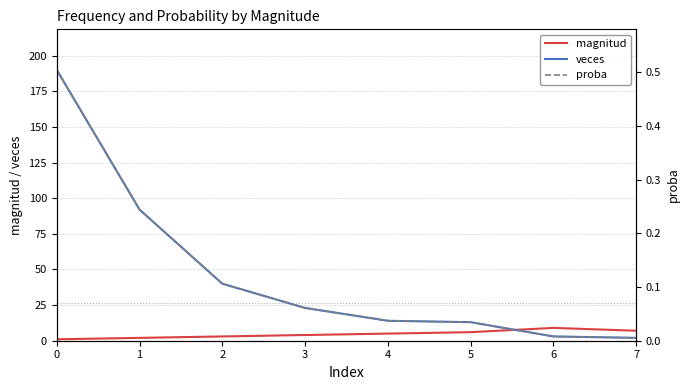

Reading left to right, what are all the values shown in this chart?

magnitud: 1.0	2.0	3.0	4.0	5.0	6.0	9.0	7.0
veces: 190.0	92.0	40.0	23.0	14.0	13.0	3.0	2.0
proba: 0.5	0.2	0.1	0.1	0.0	0.0	0.0	0.0